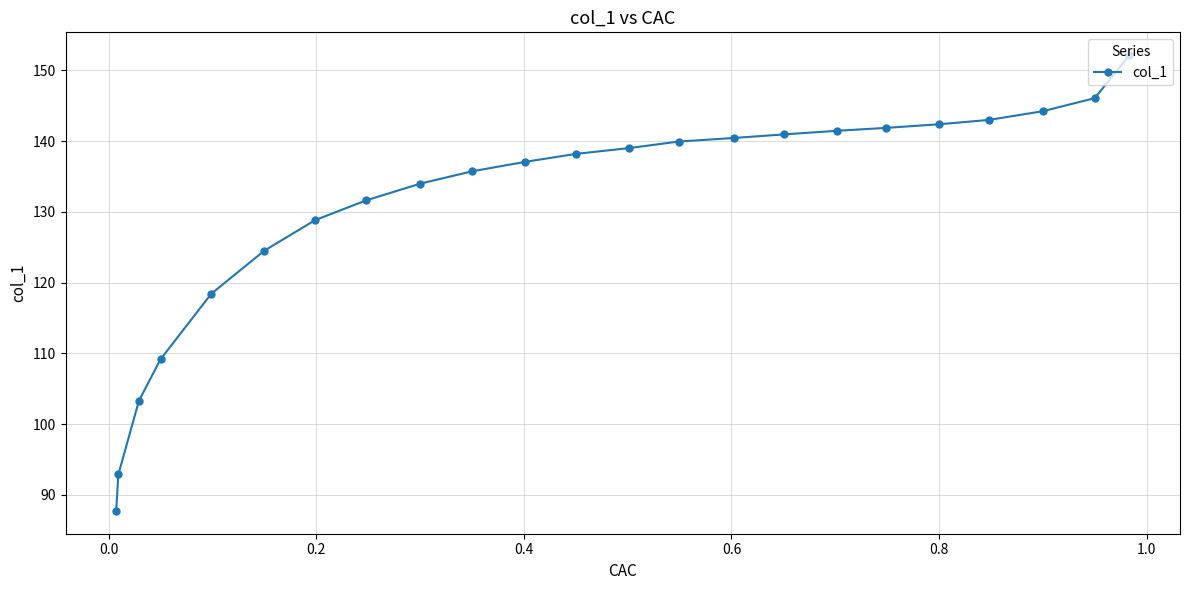

What is the value of the 16th point from the left?

141.0